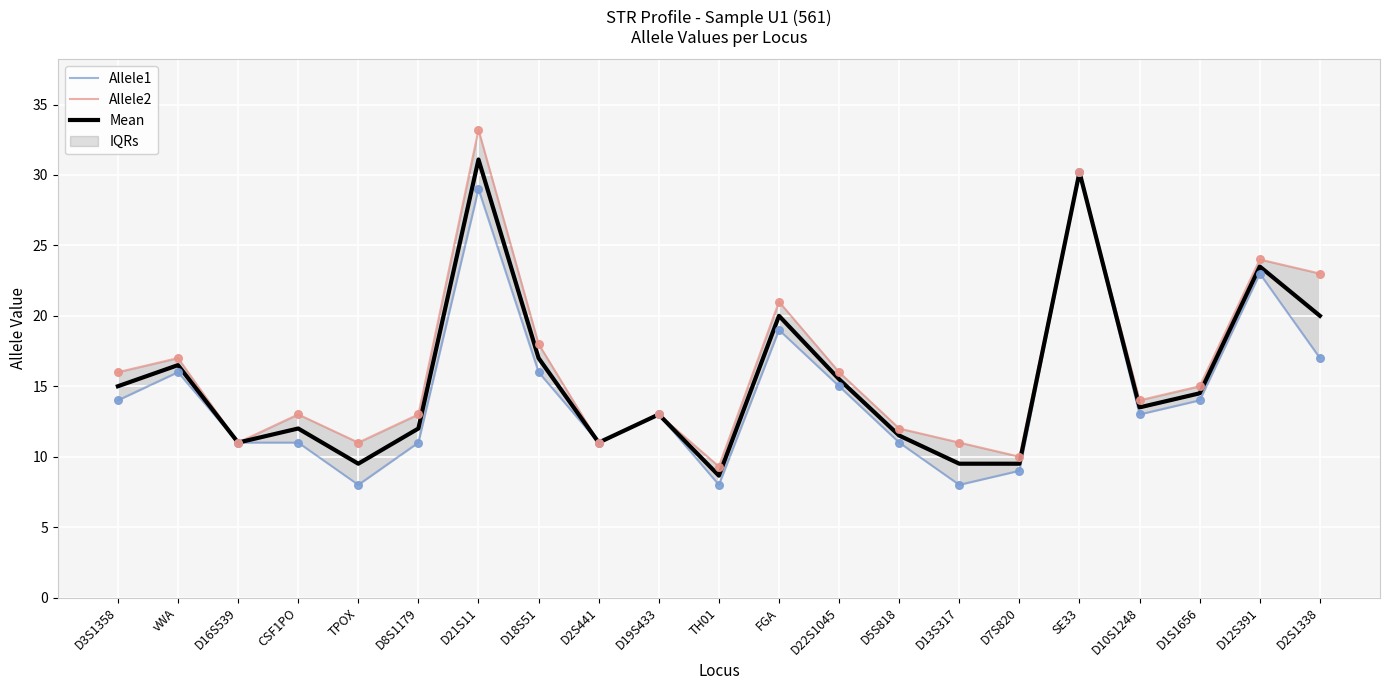

What is the total value across all series at CSF1PO?

36.0